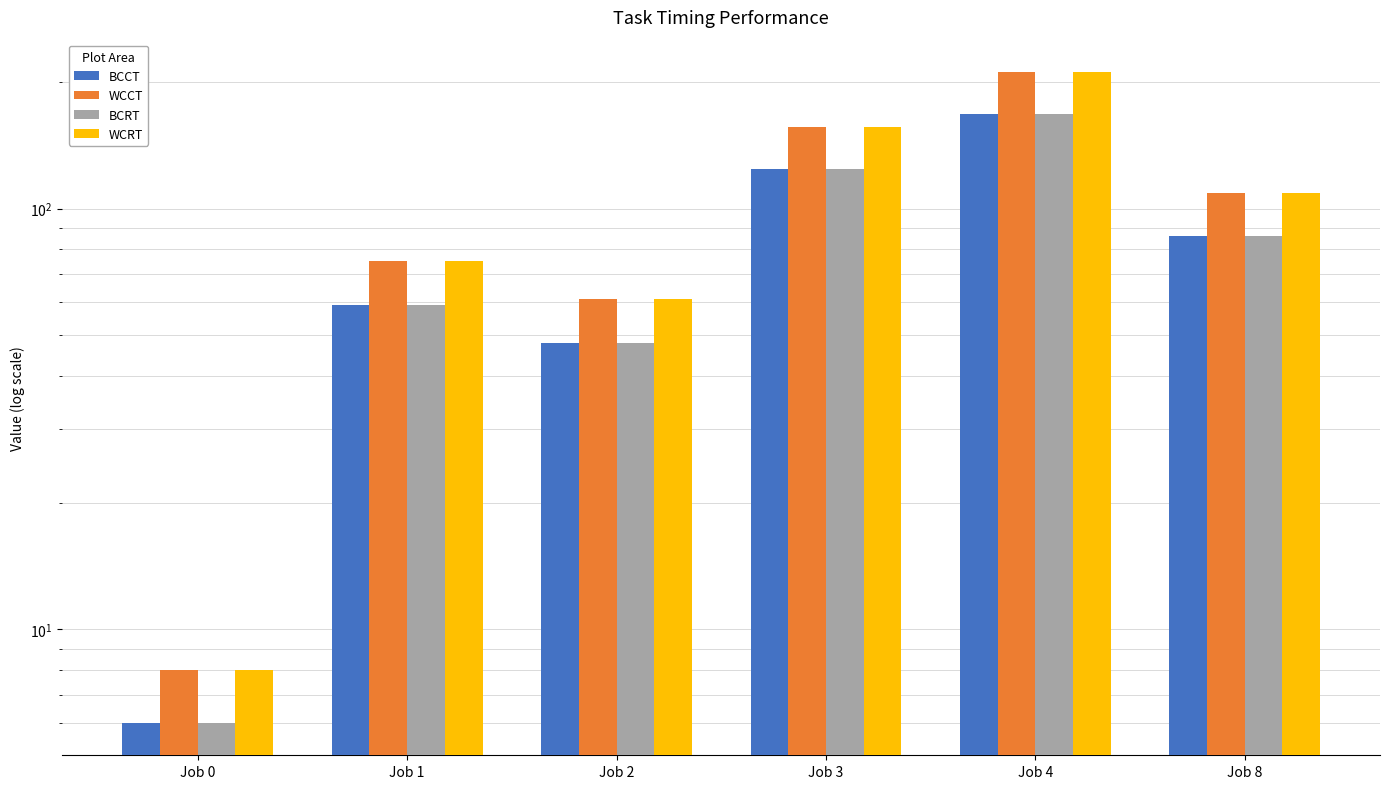

At how many categories does at least one series exceed 141?

2